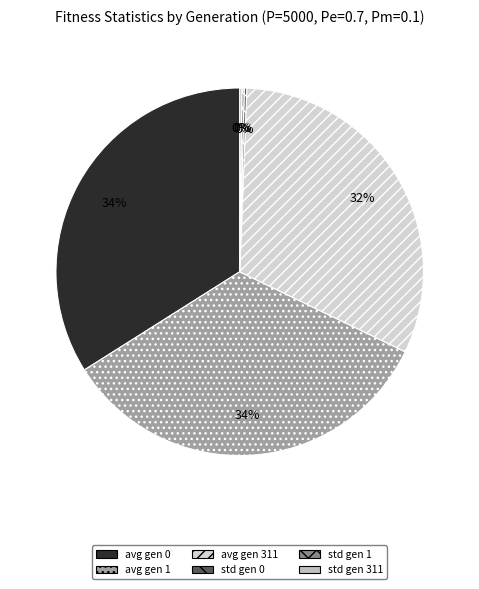

How many slices are in this pie chart?

6